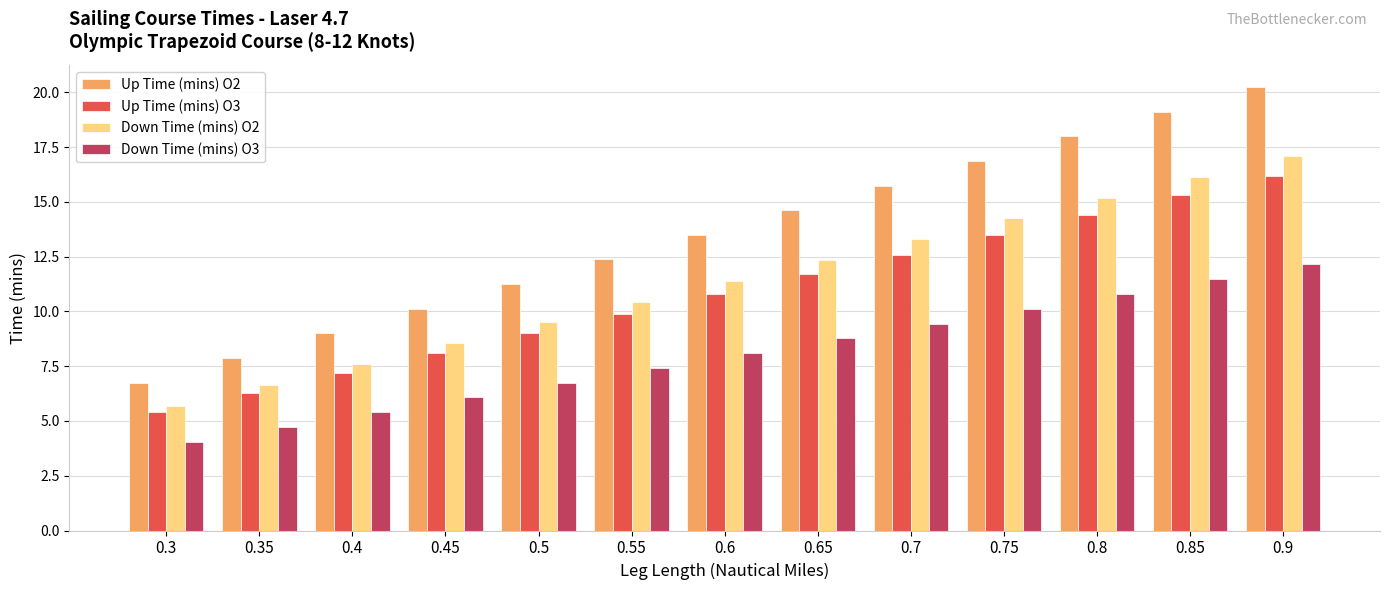

Which series has the largest total across all categories?

Up Time (mins) O2